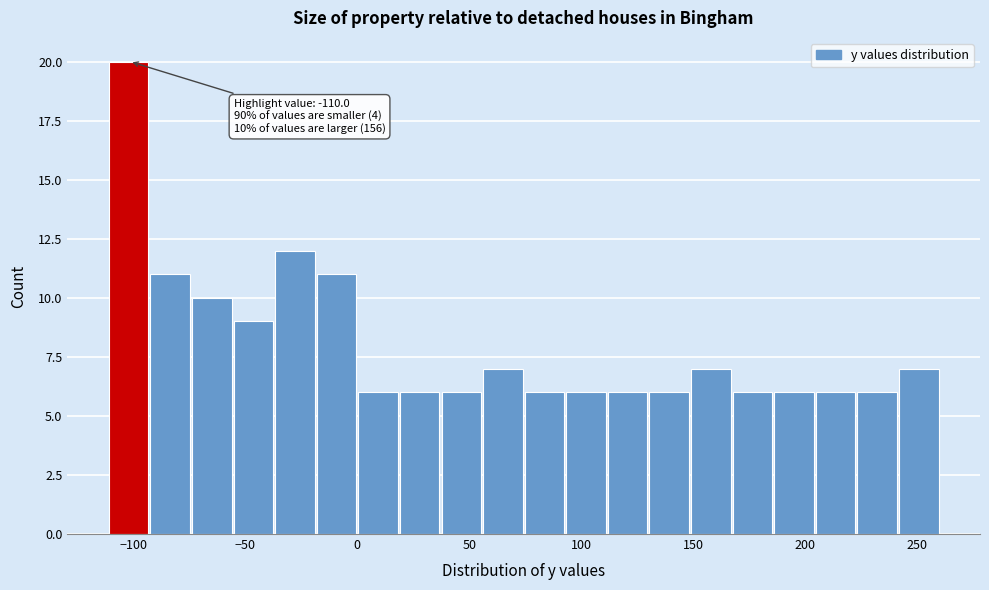

Read against the x-axis, roughly where is the centre of the tallest bar?

-100